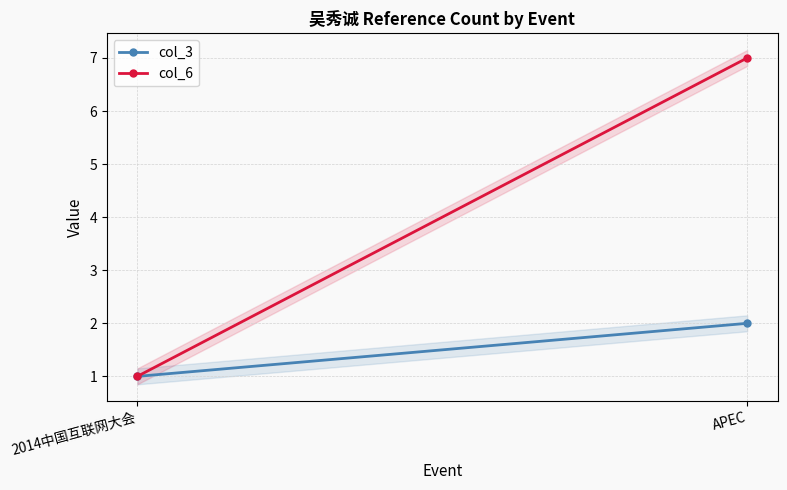

The col_6 series shows 1 at 2014中国互联网大会. True or false?

True